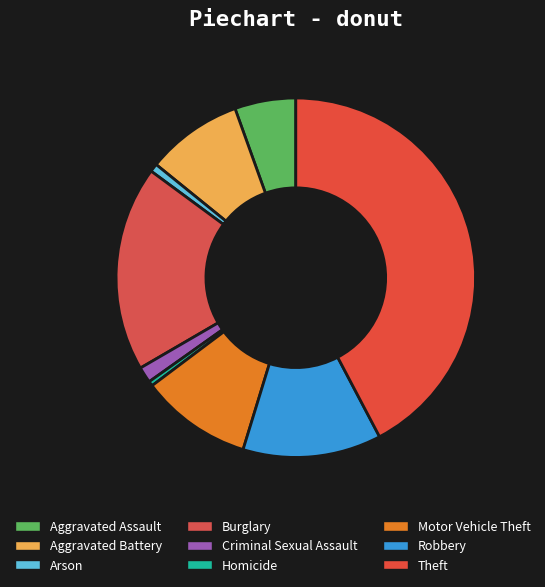

To the nearest percent, what portion does Motor Vehicle Theft represent?

10%